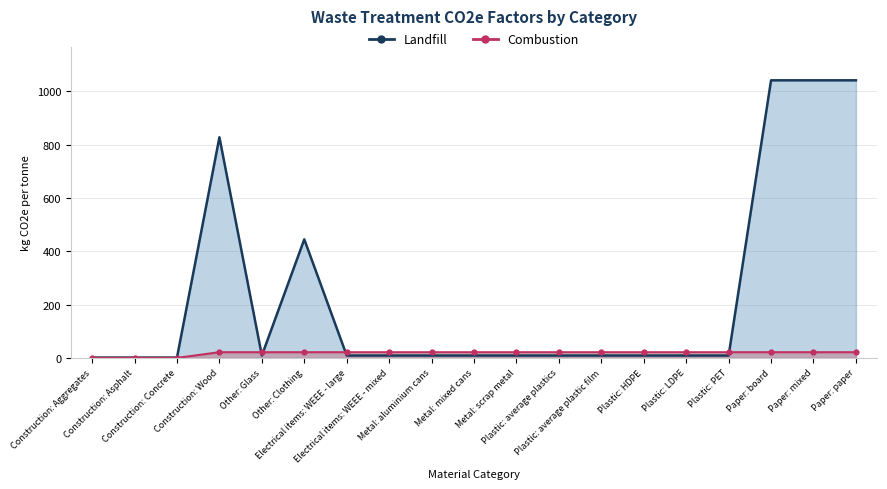

How many times do Landfill and Combustion cross each other?

4